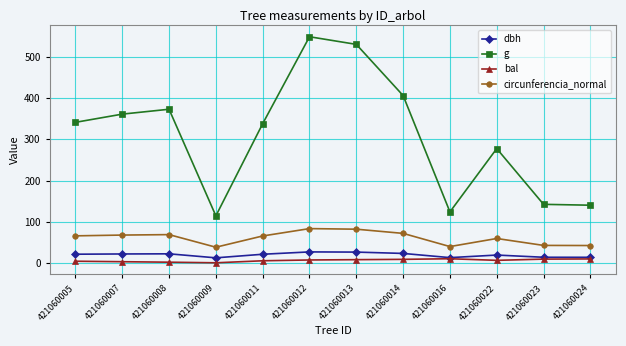

Where is the first local maximum for g?

421060008